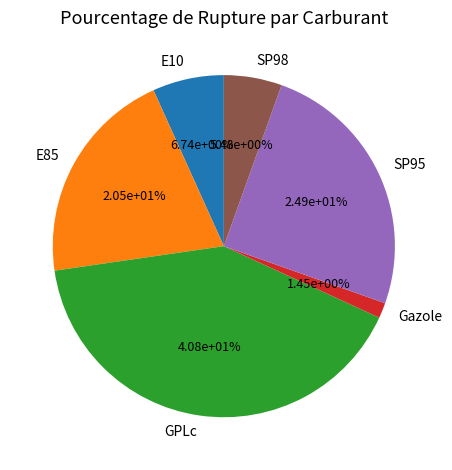

Does any single category account for the majority?

No